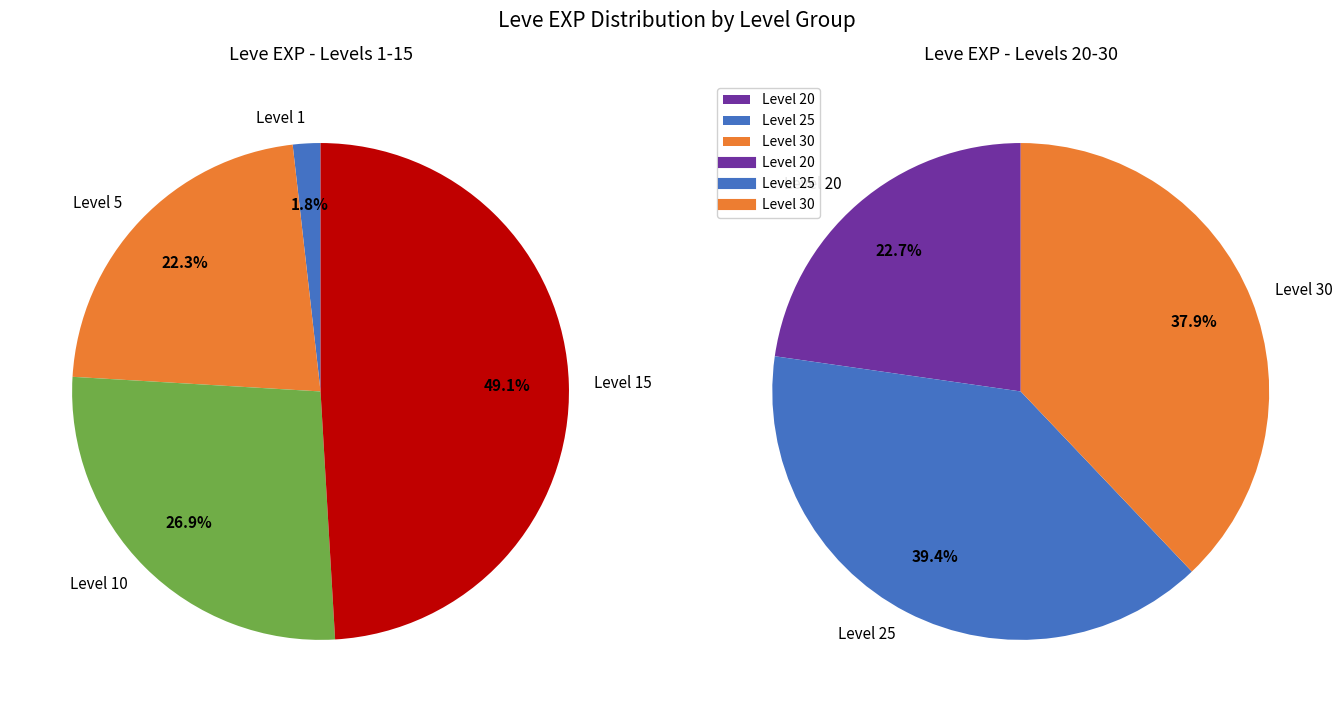

Is 2 the majority of the pie?

No